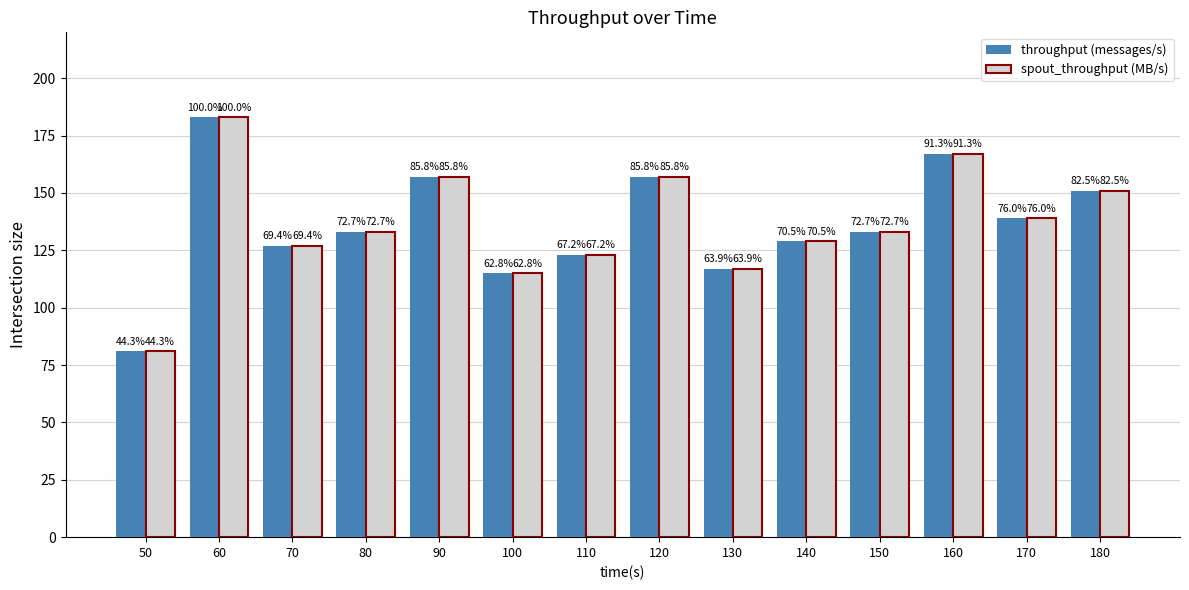

How many groups of bars are there?

14